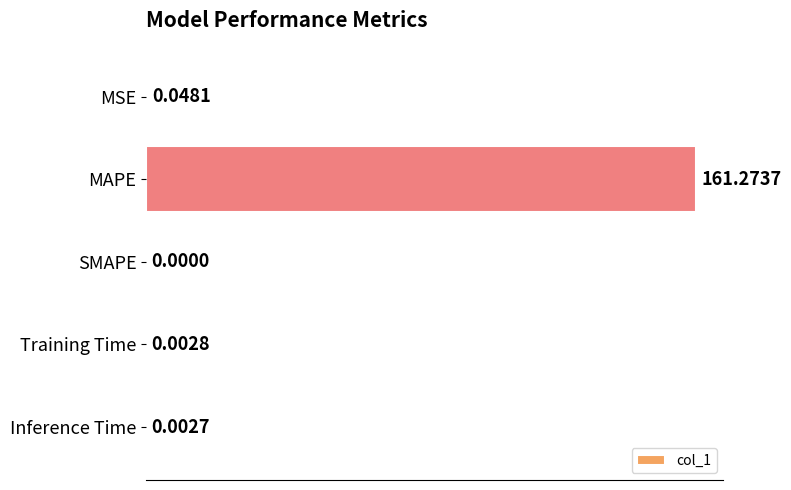

Count the number of categories in the chart.

5